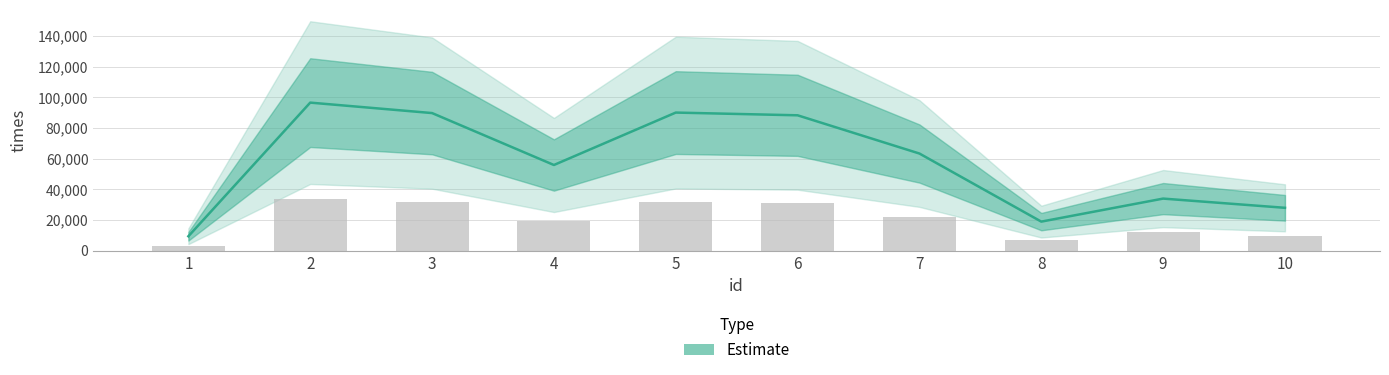

Reading right to left, what are all the values shown in this chart?

27887	33903	18871	63310	88263	90041	55829	89721	96541	9311